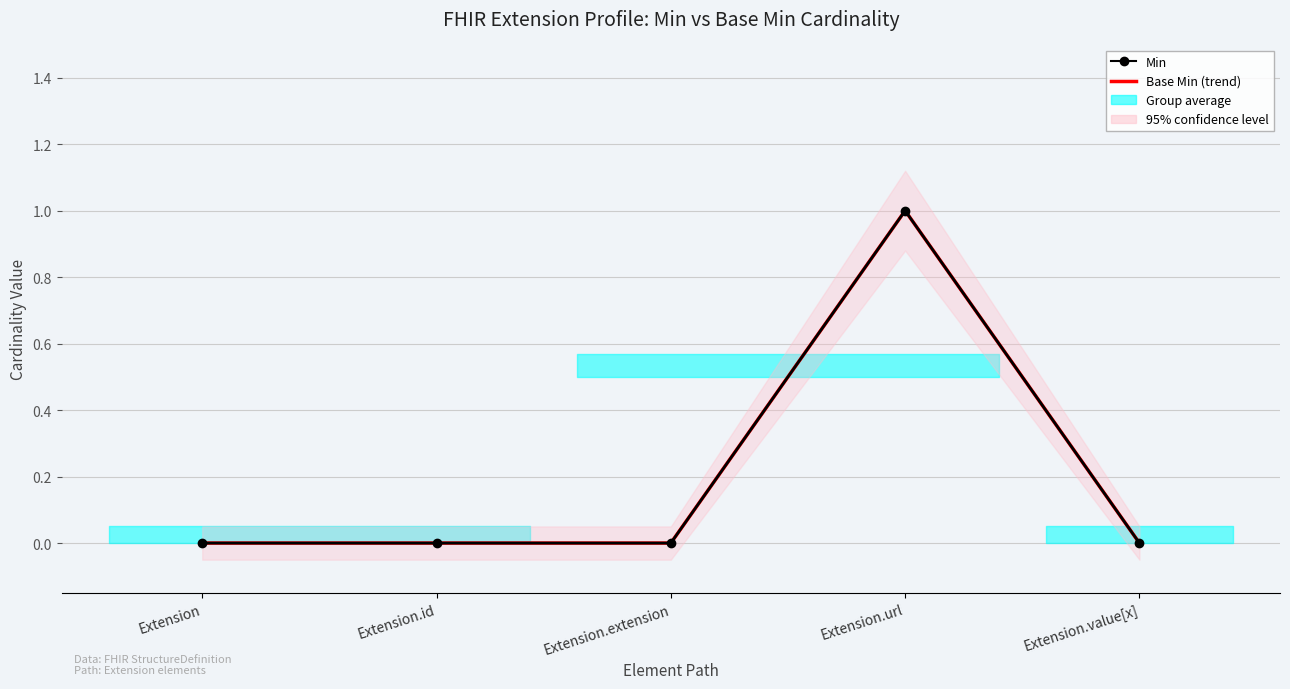

The Base Min series shows 1 at Extension.url. True or false?

True